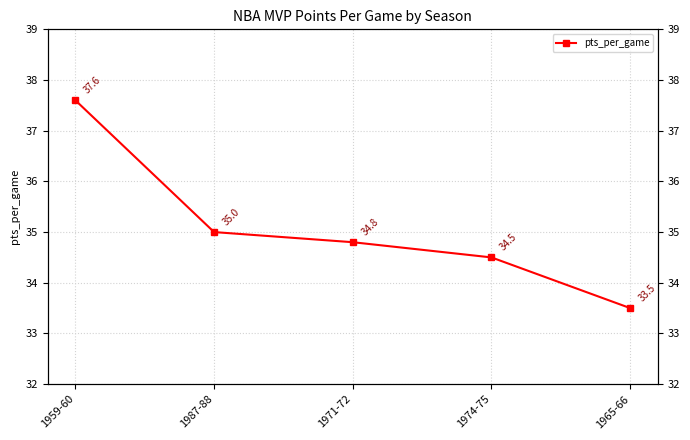

Rank the categories by value from highest to lowest.

1959-60, 1987-88, 1971-72, 1974-75, 1965-66